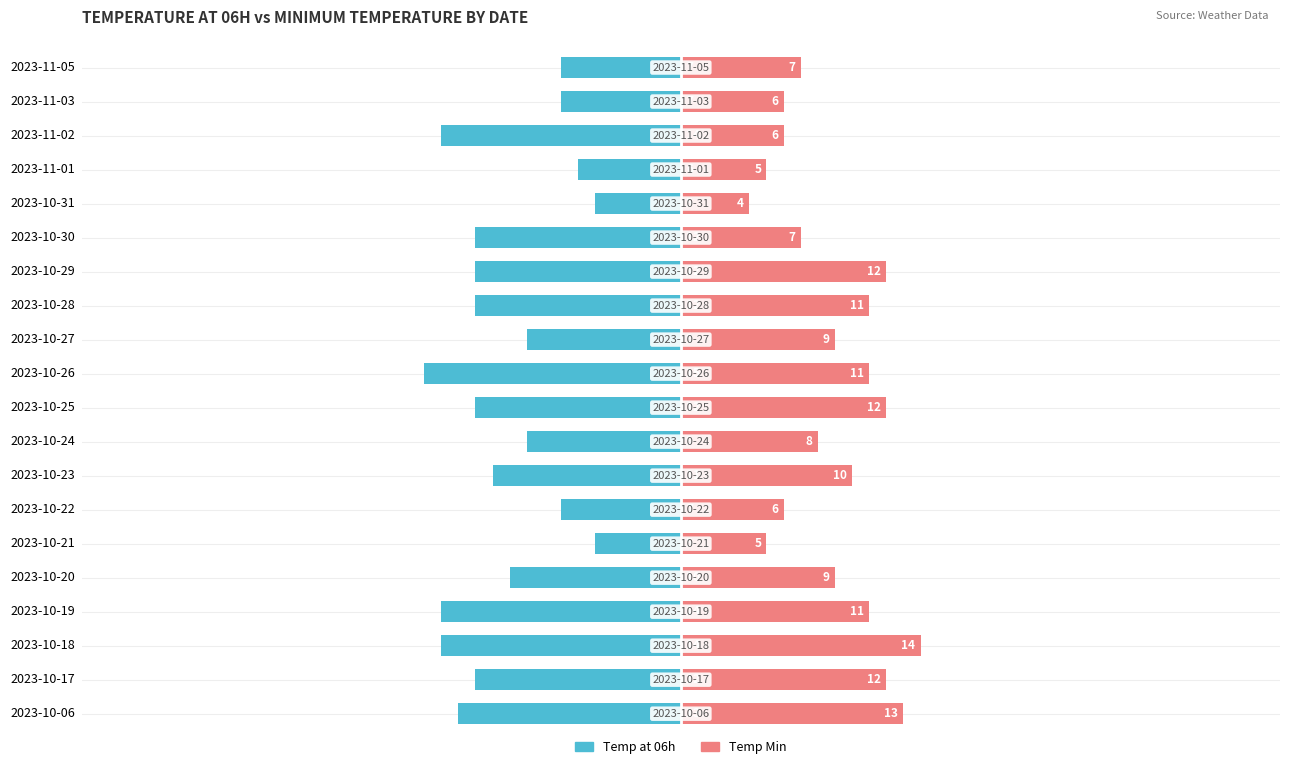

At how many categories does at least one series exceed 10?

8